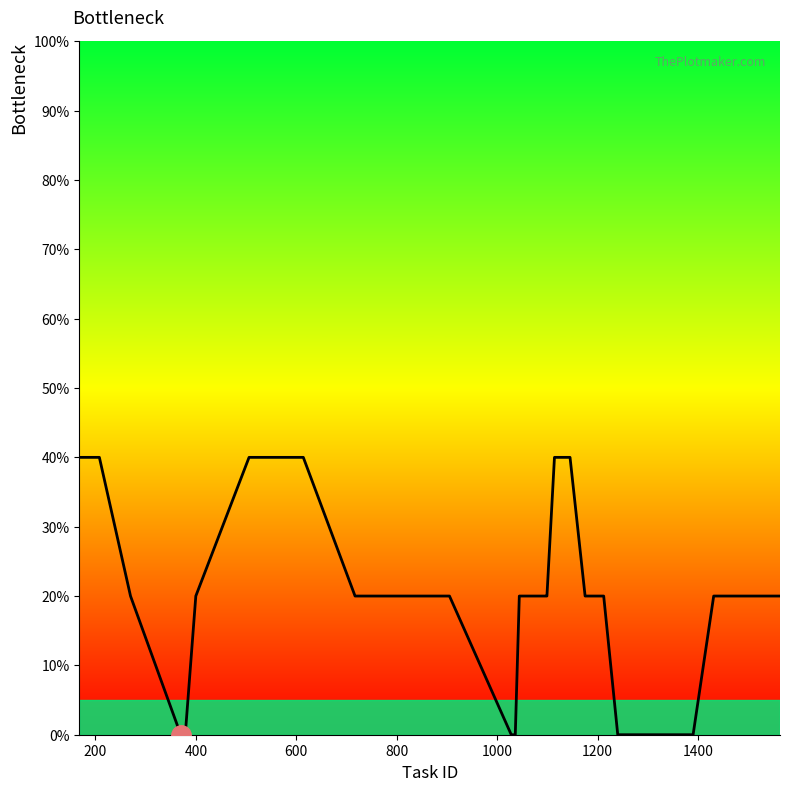

What is the maximum value shown in the chart?

0.4